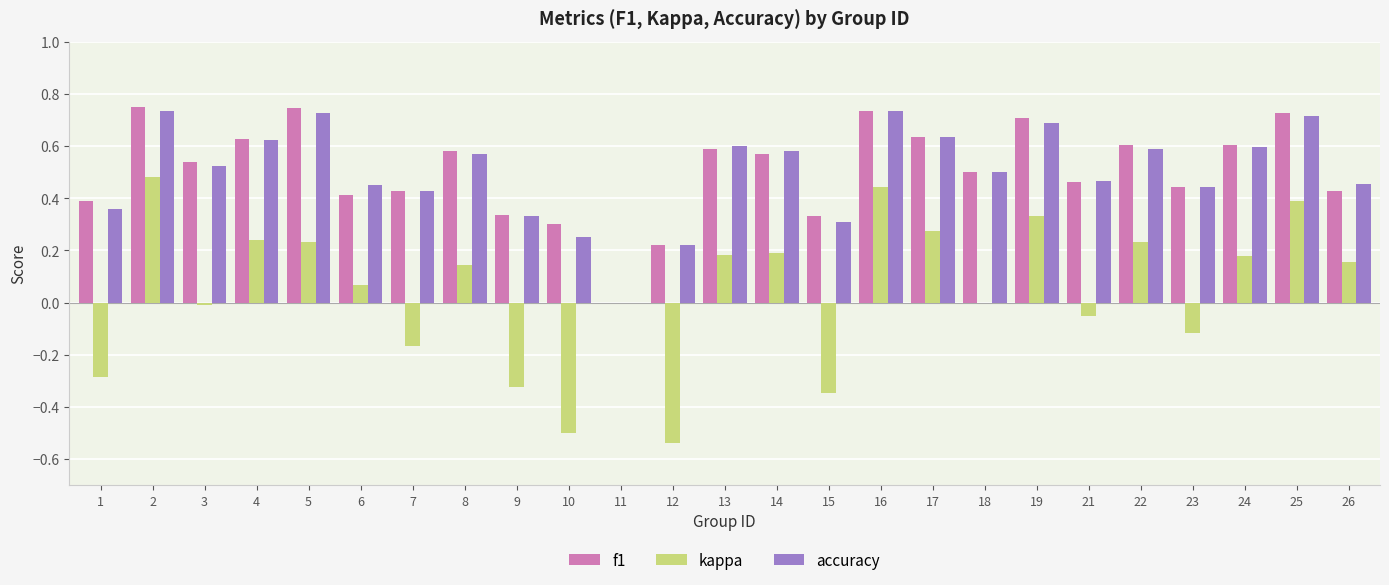

Is it true that accuracy equals 0.9 at 22?

False